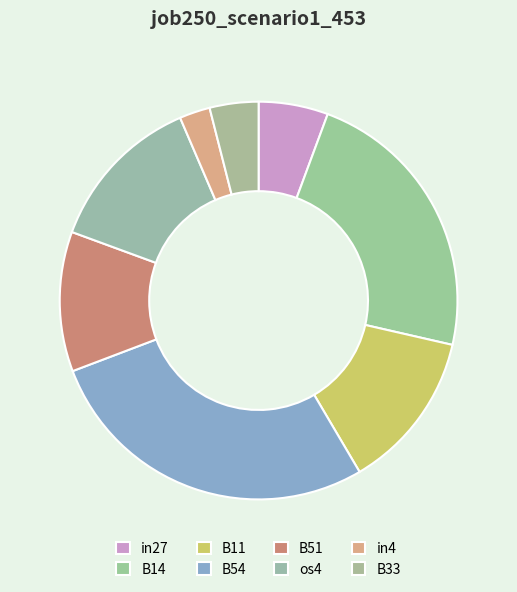

To the nearest percent, what percentage of the pie is B33?

4%